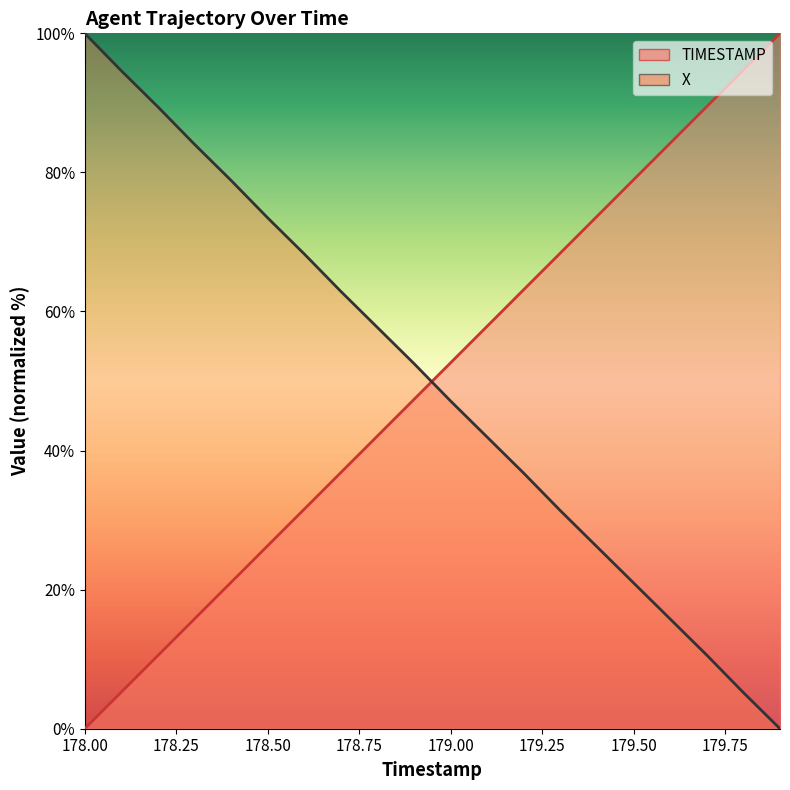

List the series in order of their overall mean, highest first.

TIMESTAMP, X